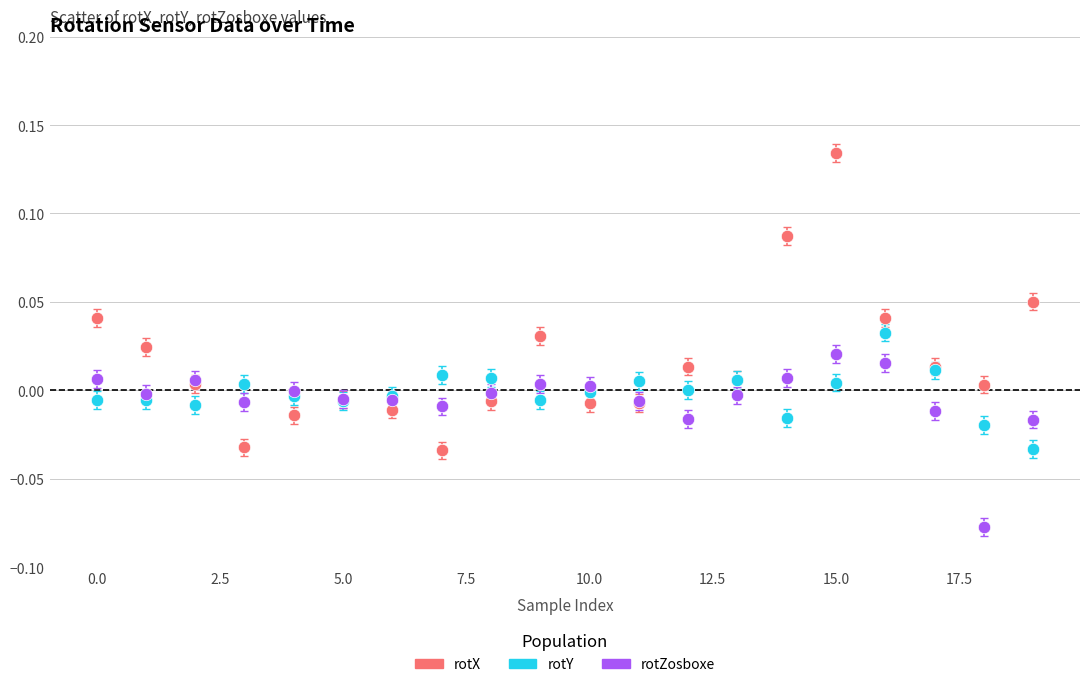

Which series has the widest spread of Y values?

rotX